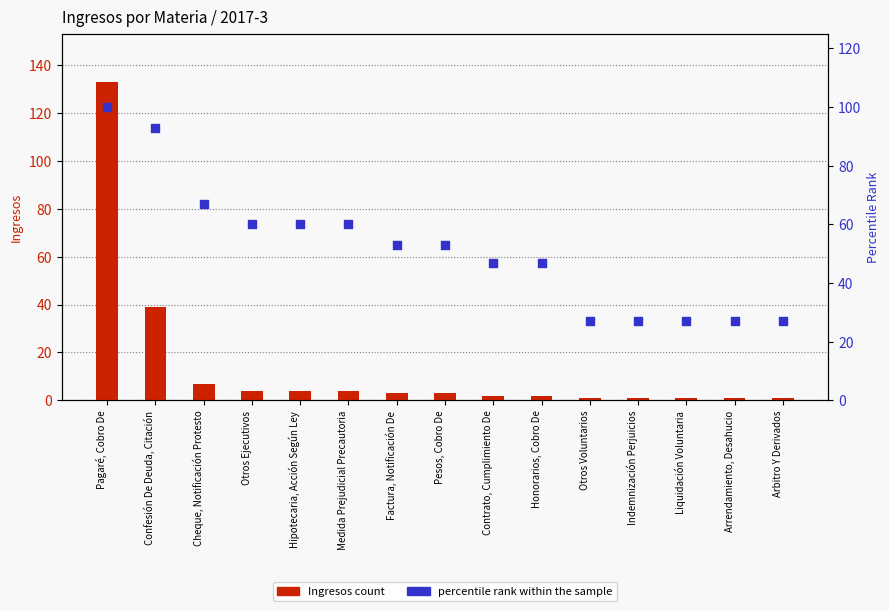

Which series has the largest Y range (max minus min)?

Ingresos count